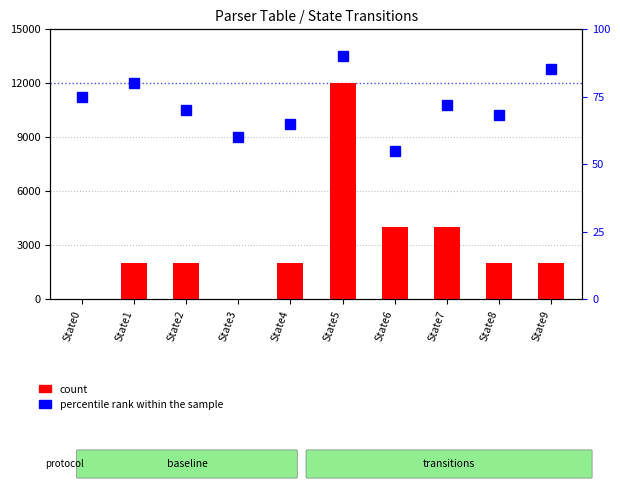

Which series has the largest total across all categories?

count